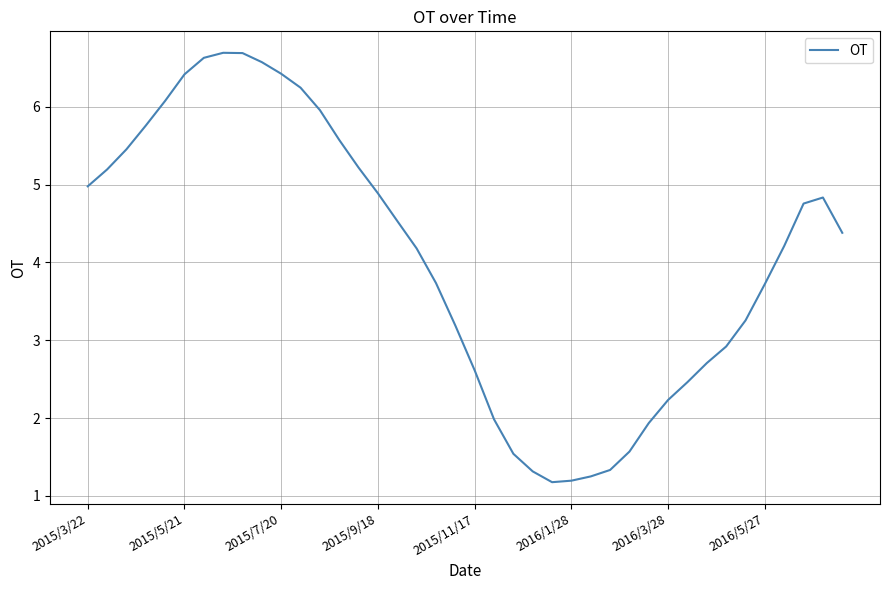

What is the difference between the maximum and minimum values?

5.5